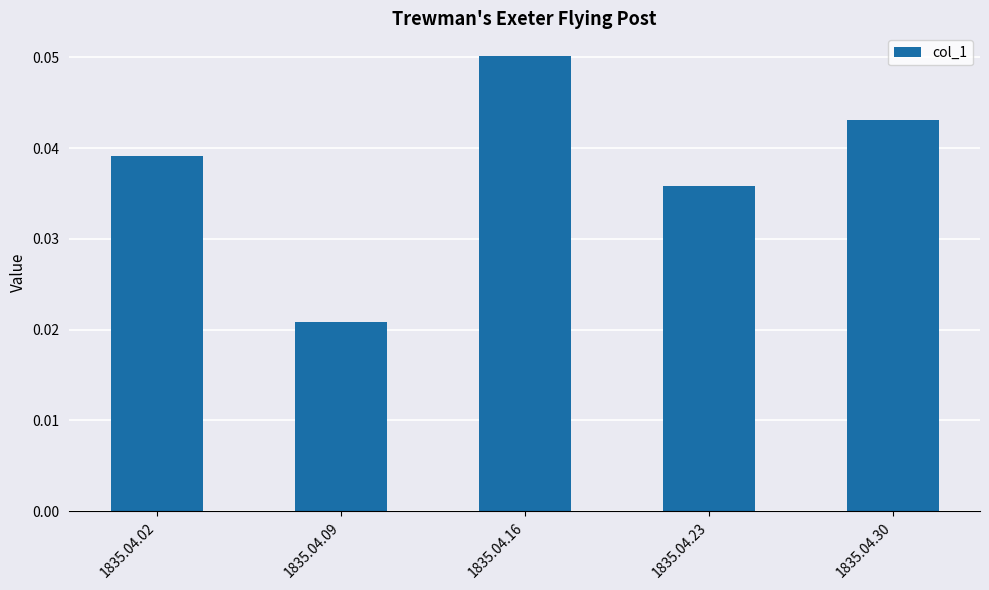

How many data points does each series have?

5